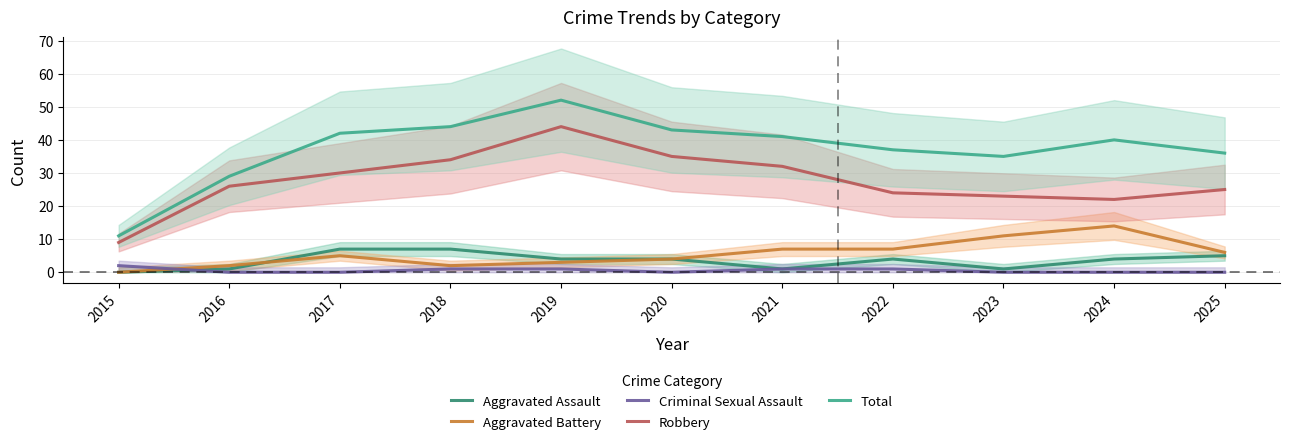

Count the number of categories in the chart.

11